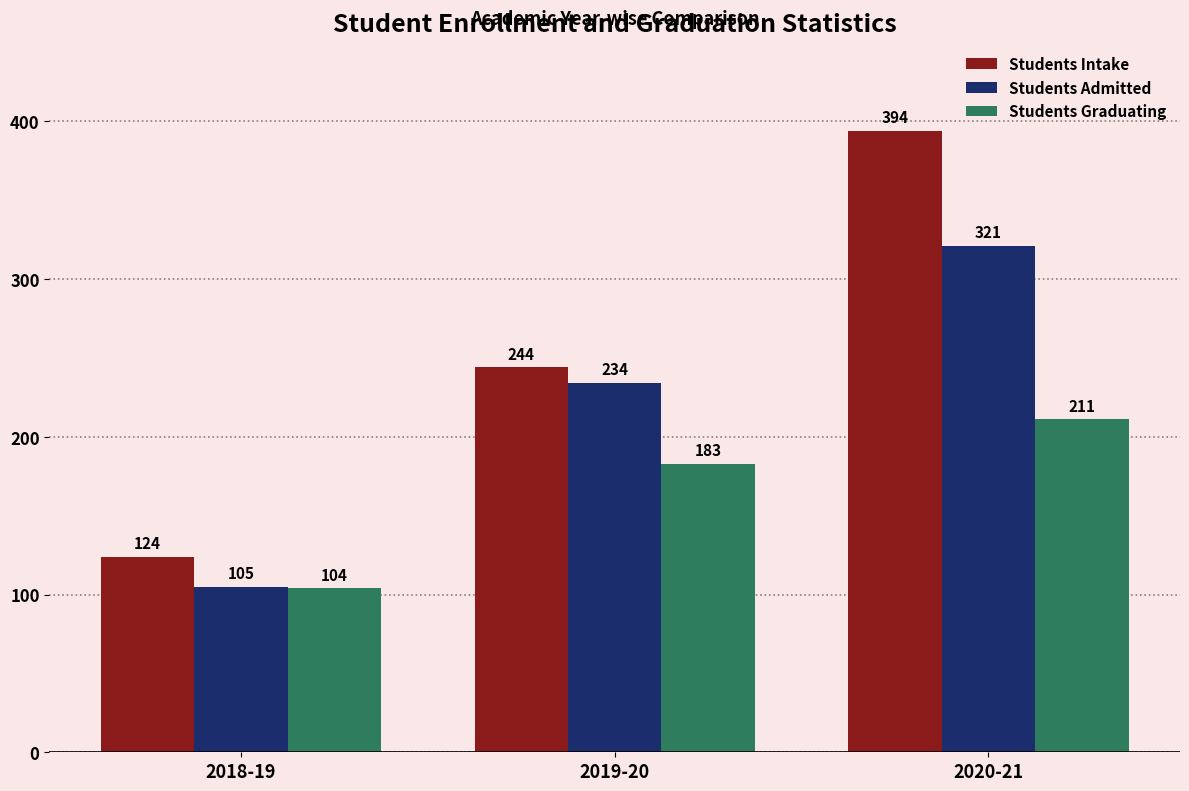

Which series has the largest total across all categories?

Students Intake